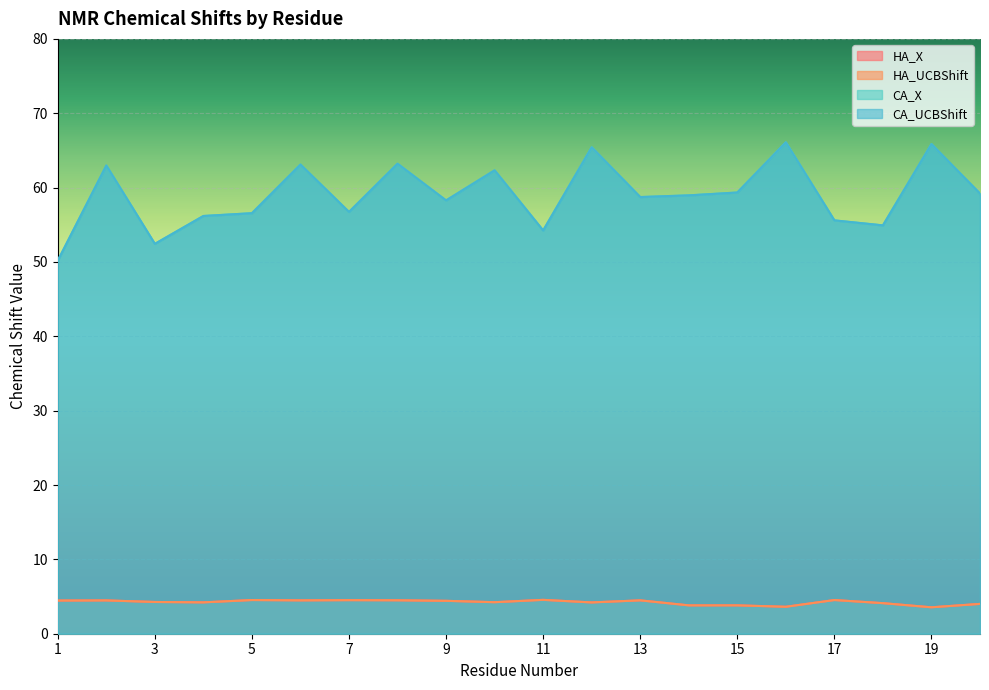

What is the value of the HA_UCBShift point at the 9th from the left?

4.4